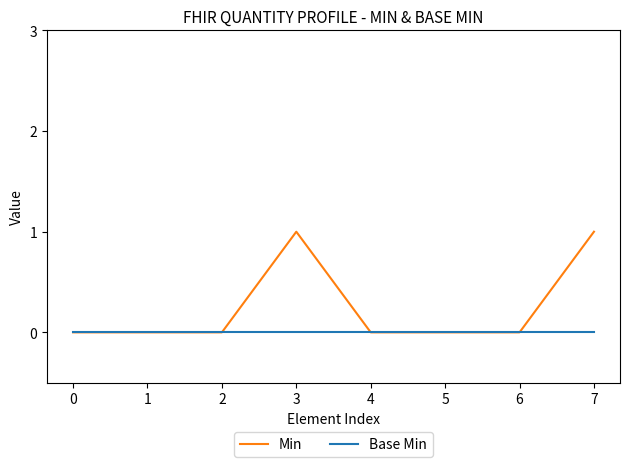

Count the number of data series in this chart.

2